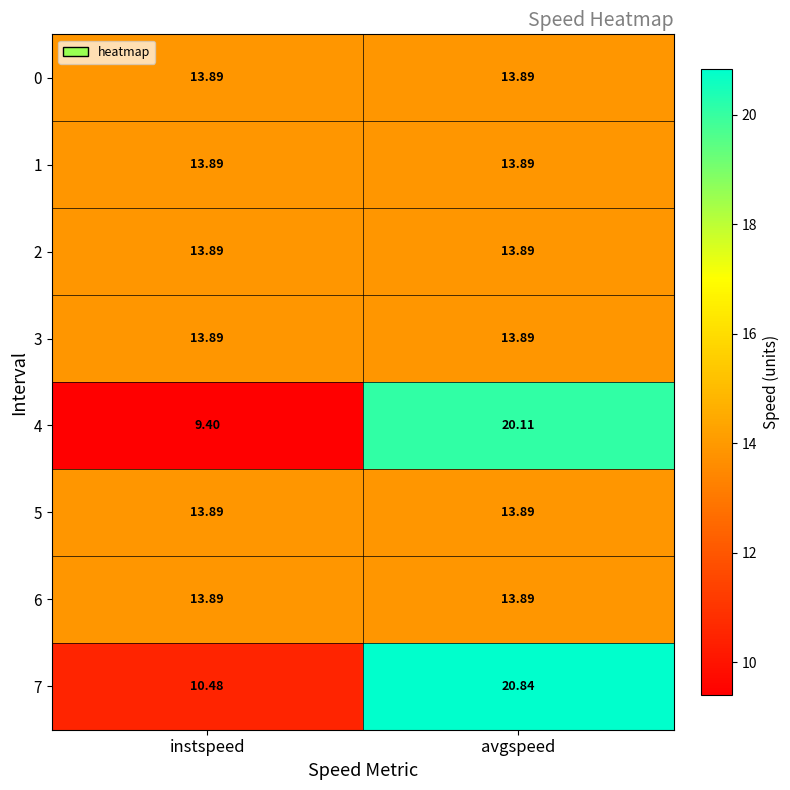

Which series has the largest total across all categories?

7